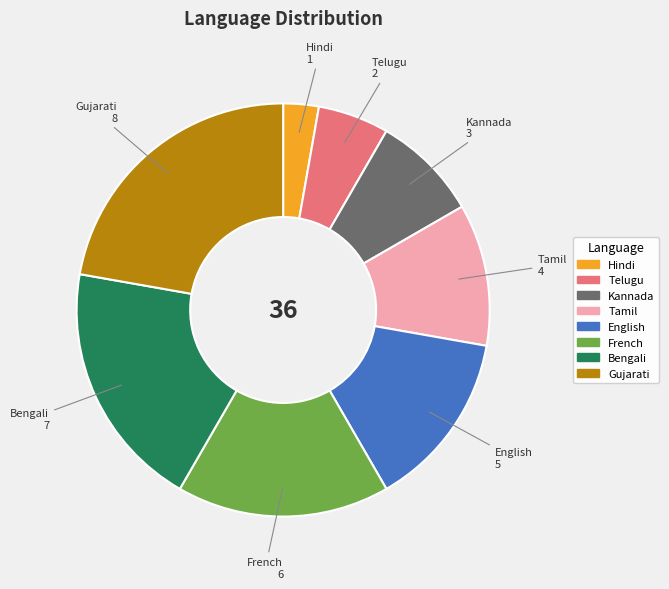

Between Gujarati and Telugu, which is larger?

Gujarati